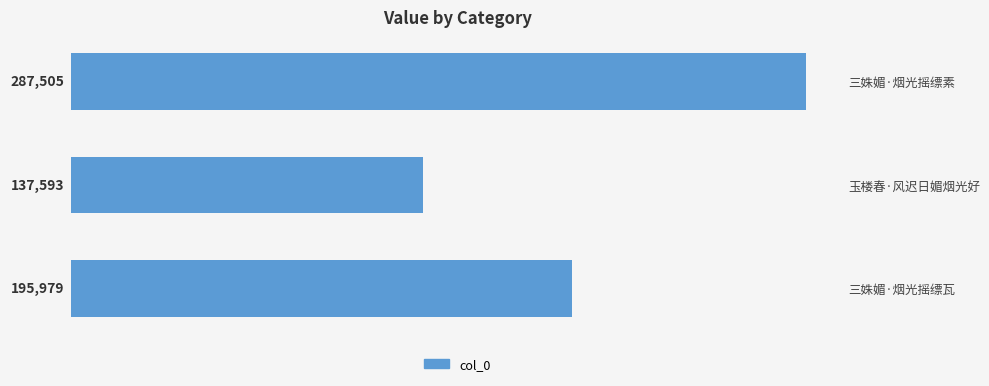

List the labels in order of value, largest first.

三姝媚·烟光摇缥素, 三姝媚·烟光摇缥瓦, 玉楼春·风迟日媚烟光好